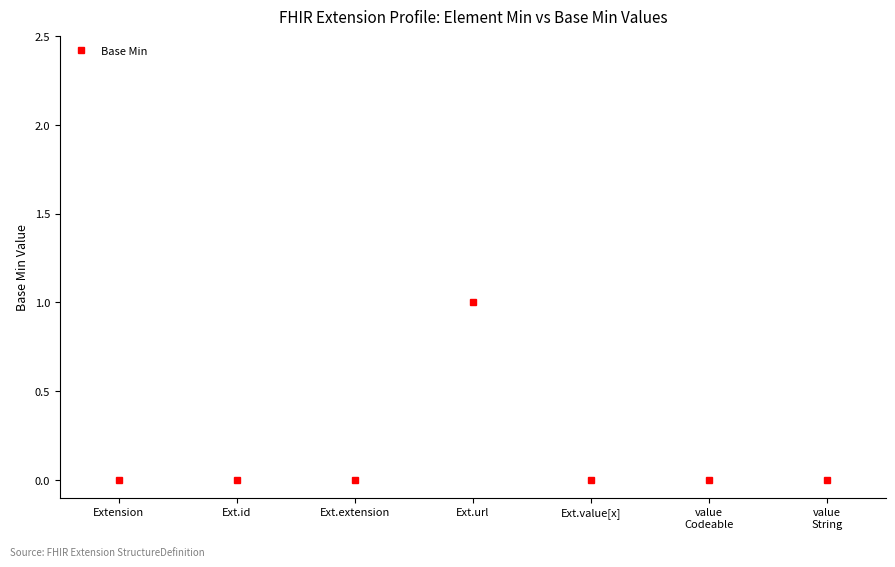

Reading left to right, transcribe all the data shown in this chart.

Extension=0	Ext.id=0	Ext.extension=0	Ext.url=1	Ext.value[x]=0	value
Codeable=0	value
String=0